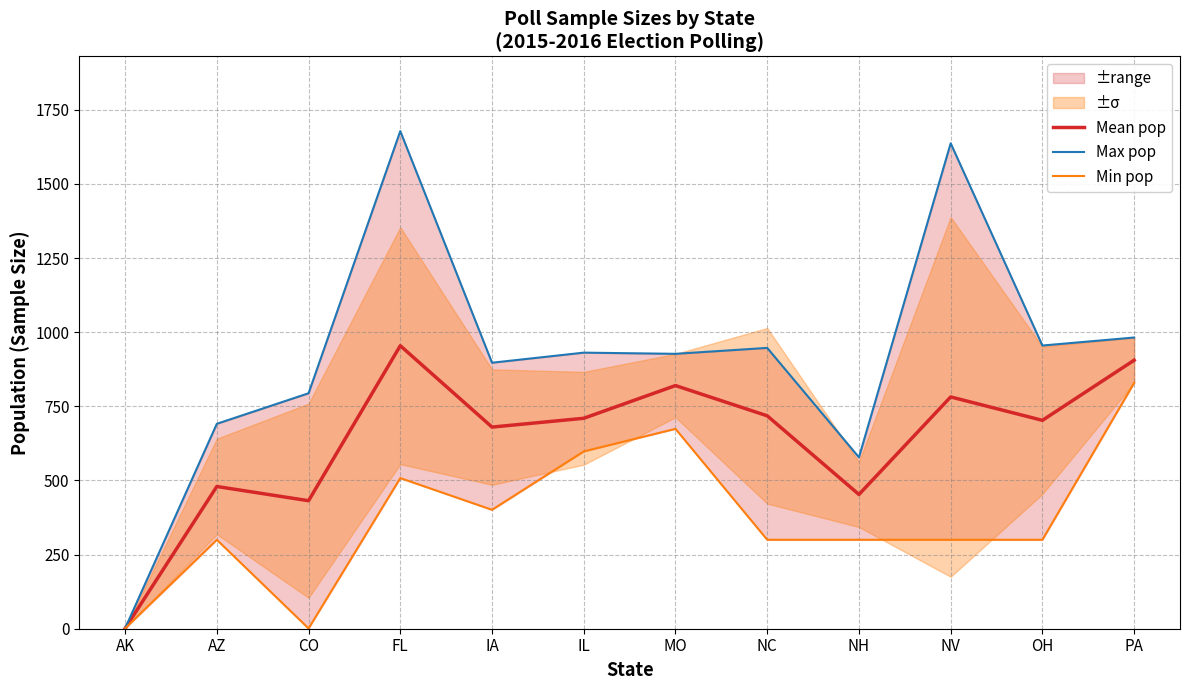

At which label does Mean pop reach its peak?

FL